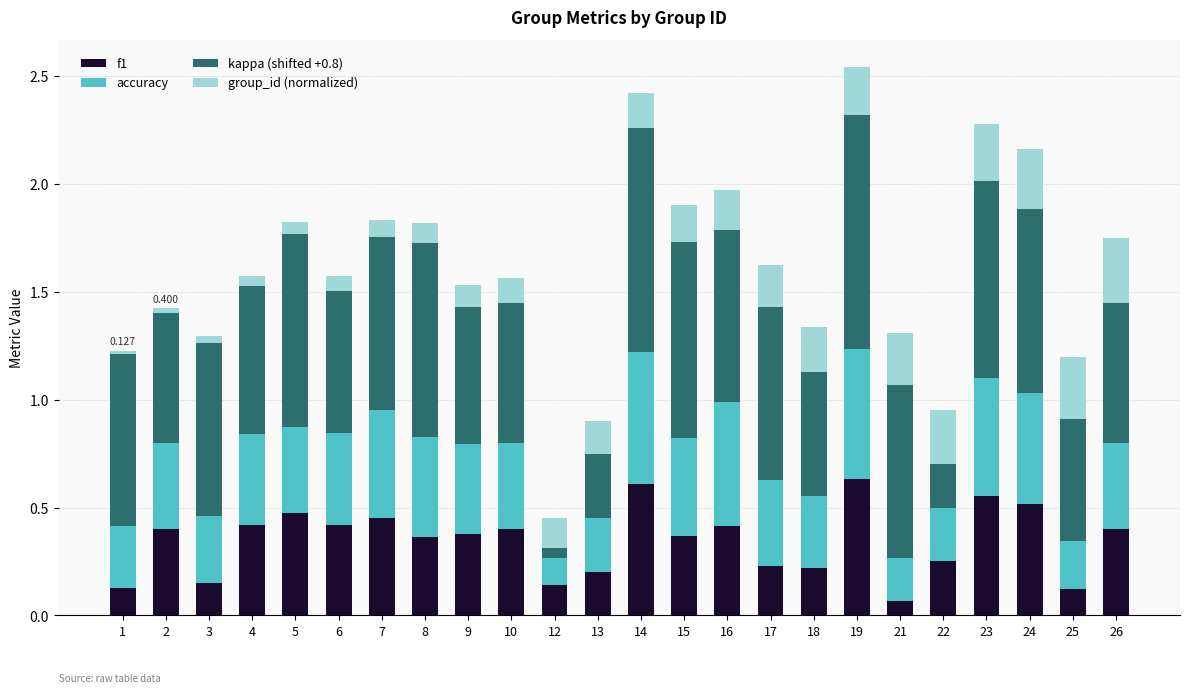

True or false: kappa (shifted +0.8) has a value of 1.4 at 21.

False